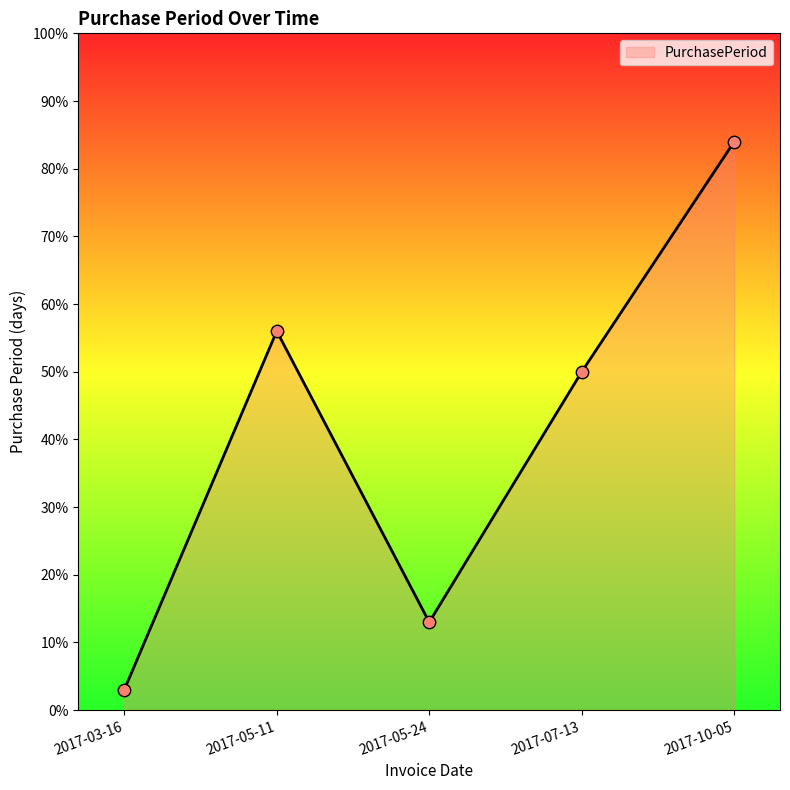

What is the ratio of the value at 2017-07-13 to the value at 2017-05-11?

0.9